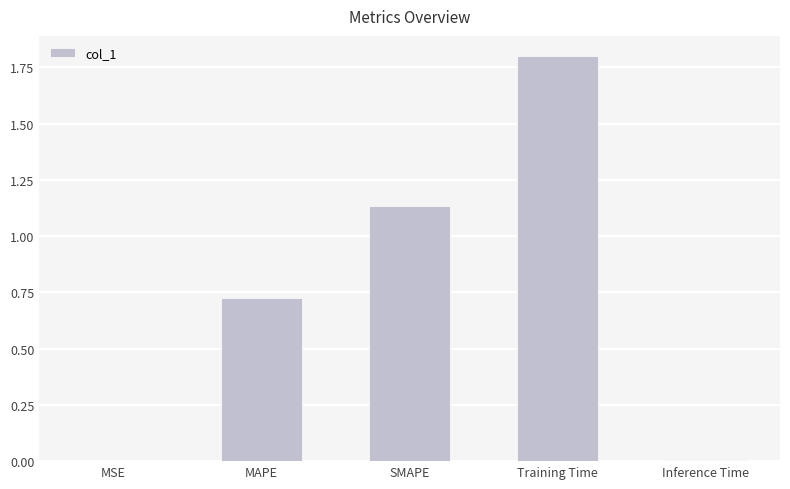

Which has a higher value, MSE or SMAPE?

SMAPE